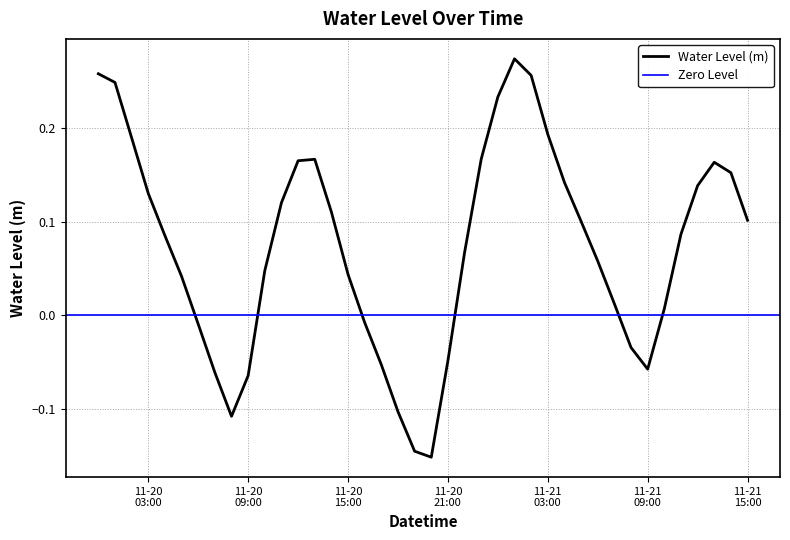

Between 2024-11-21 10:00:00 and 2024-11-21 06:00:00, which is larger?

2024-11-21 06:00:00